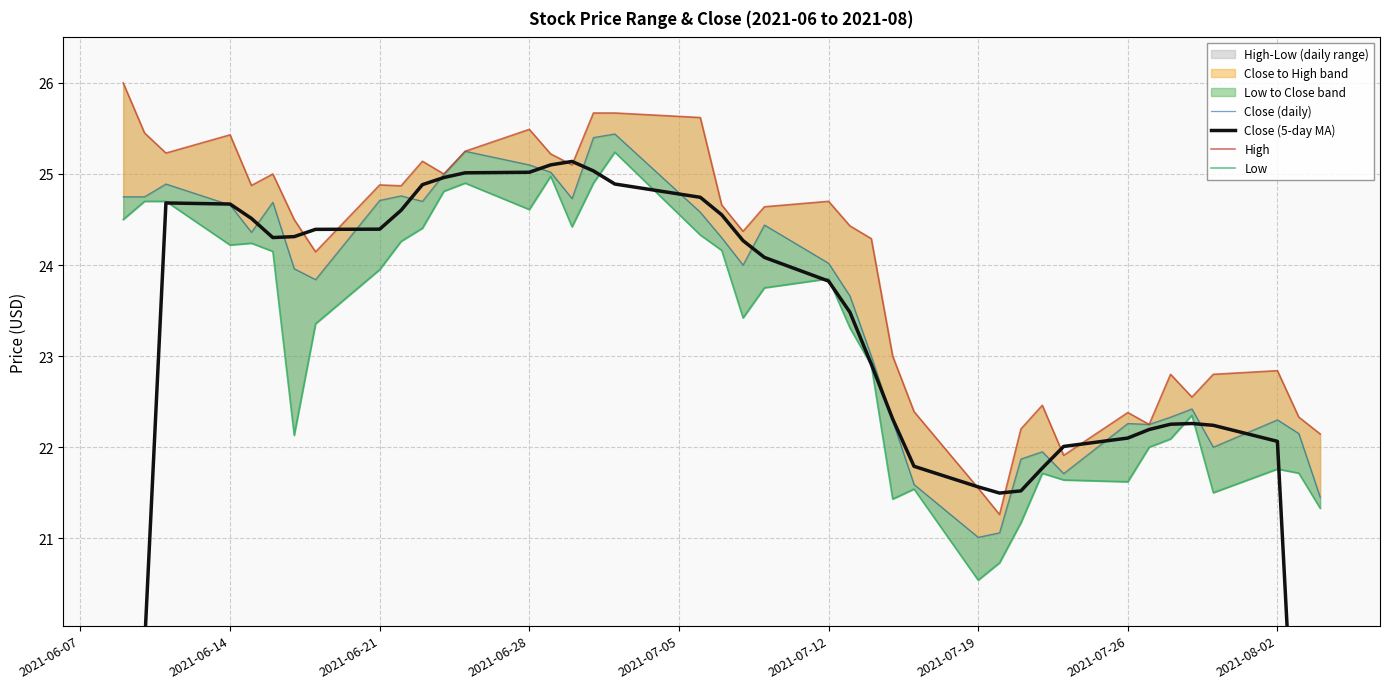

How many interior local valleys does the High series have?

11